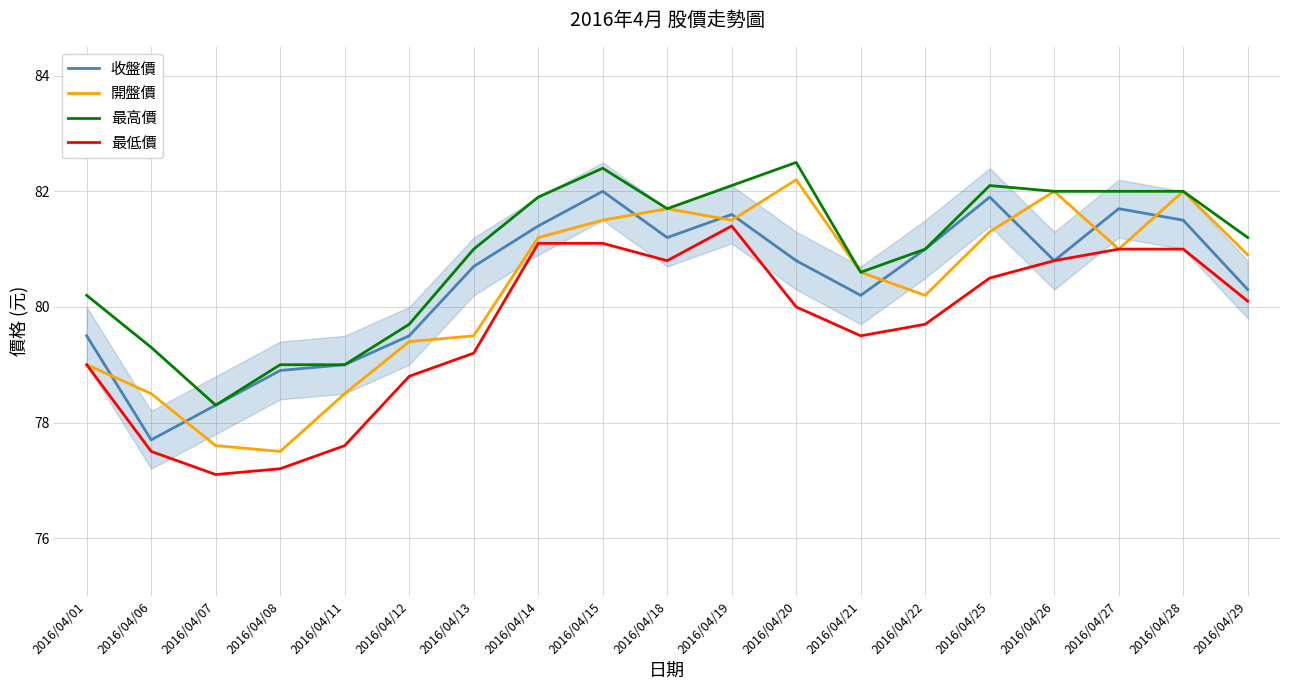

Is it true that 最低價 equals 81.4 at 2016/04/19?

True